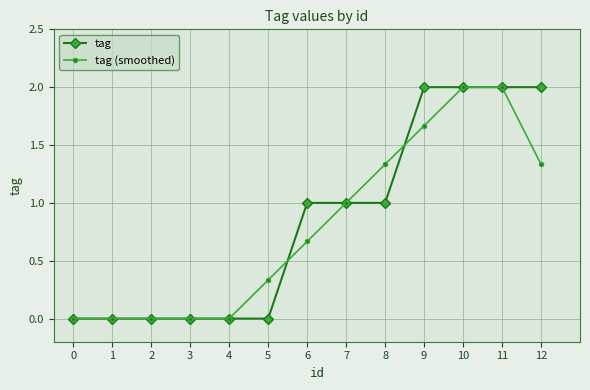

Rank the series at 12 from lowest to highest value.

tag (smoothed), tag